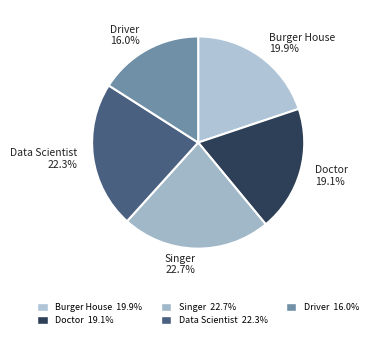

Combined, do Driver and Singer account for over 50%?

No